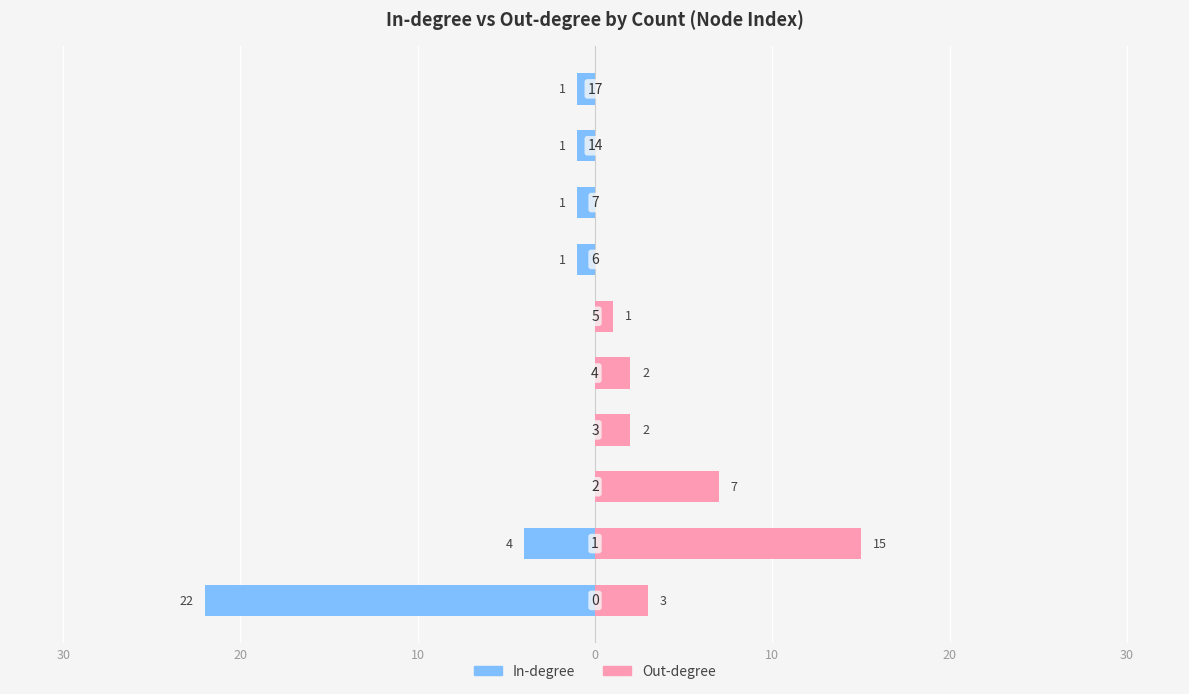

What is the difference between the maximum and second lowest values in the Out-degree series?

15